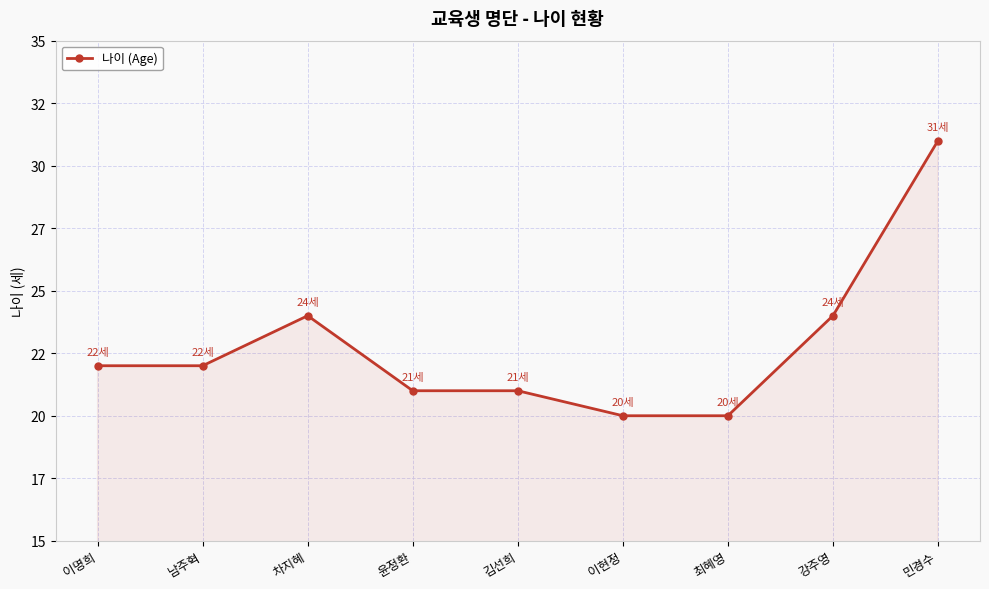

Does the chart have visible grid lines?

Yes